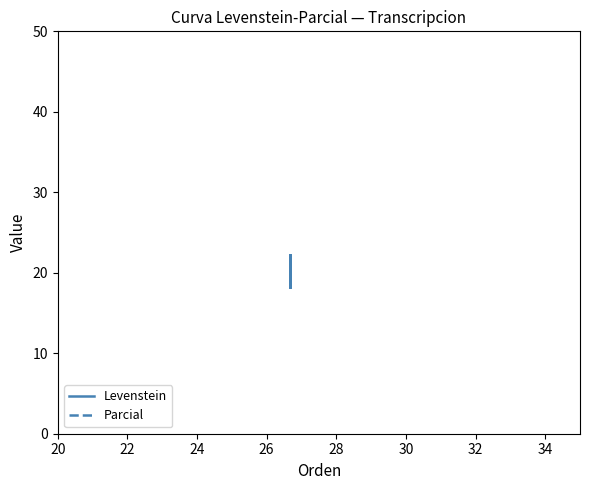

Between 22 and 26, which is larger?

22